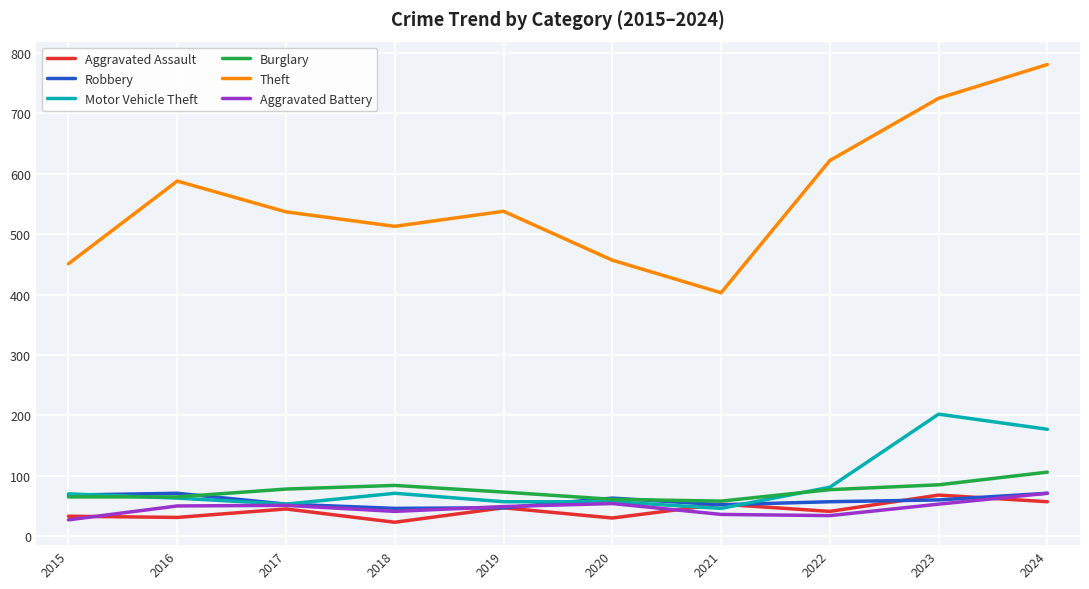

What is the average value of the Aggravated Assault series?

43